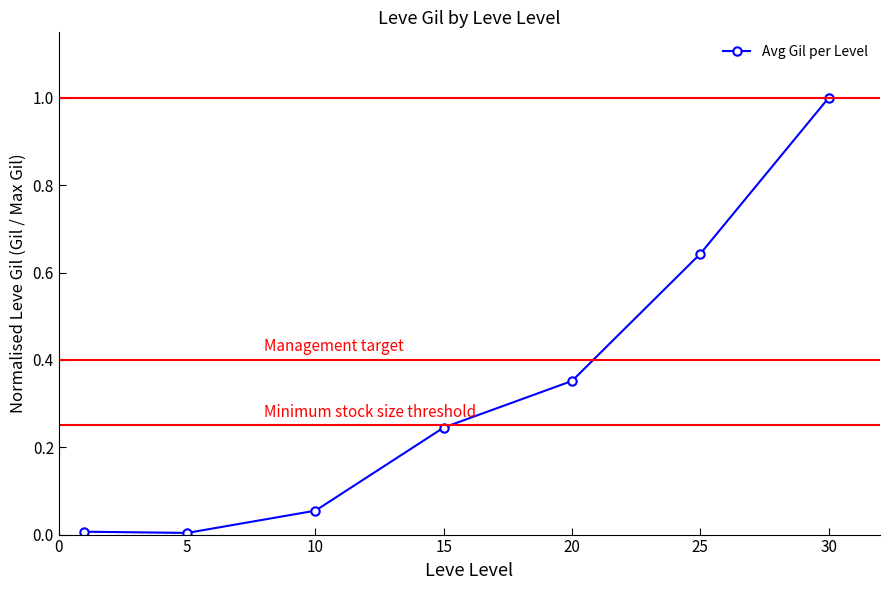

What is the maximum value shown in the chart?

1.0